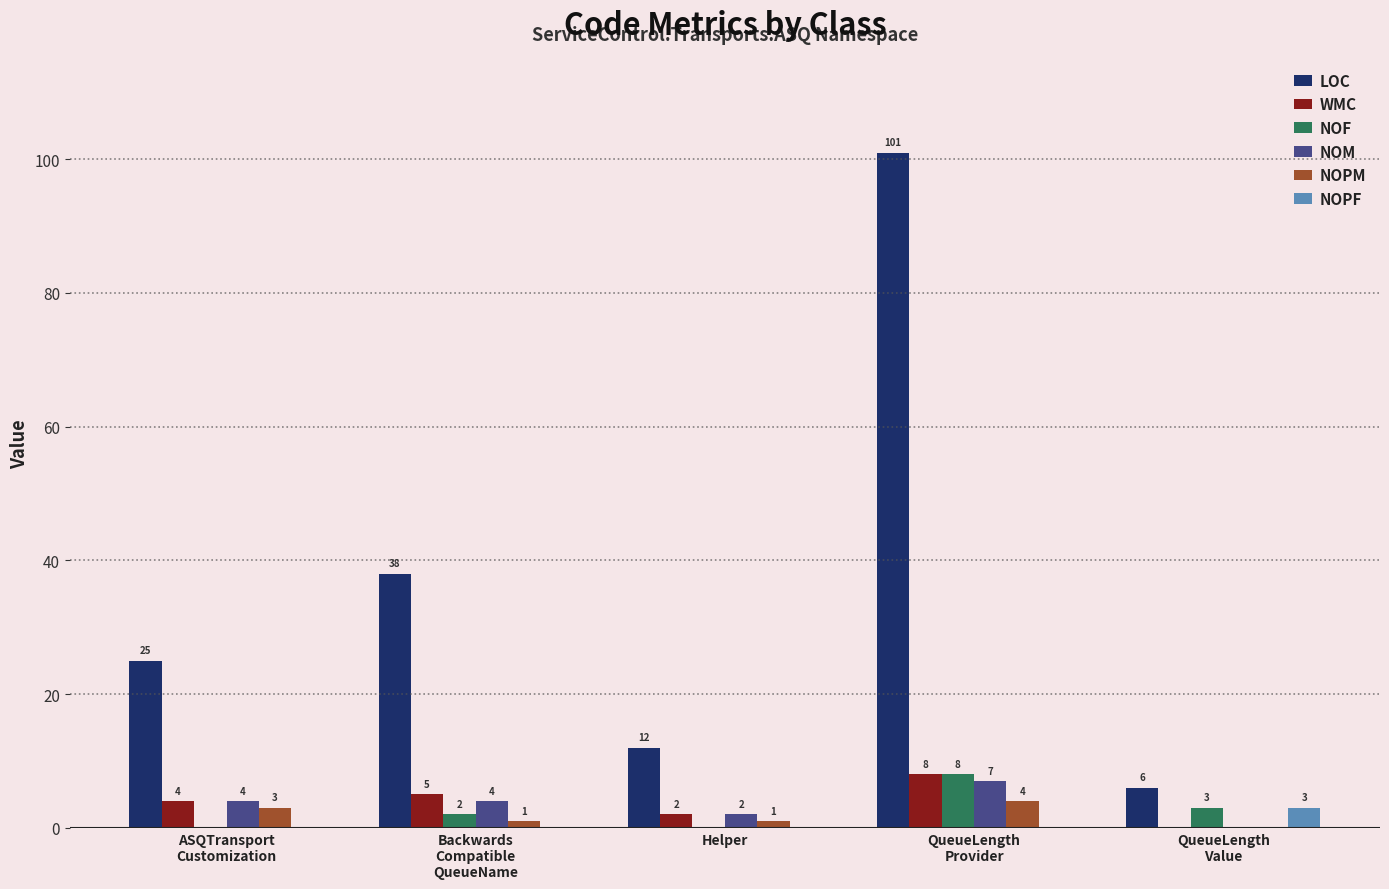

Reading right to left, transcribe all the data shown in this chart.

LOC: QueueLength
Value=6	QueueLength
Provider=101	Helper=12	Backwards
Compatible
QueueName=38	ASQTransport
Customization=25
WMC: QueueLength
Value=0	QueueLength
Provider=8	Helper=2	Backwards
Compatible
QueueName=5	ASQTransport
Customization=4
NOF: QueueLength
Value=3	QueueLength
Provider=8	Helper=0	Backwards
Compatible
QueueName=2	ASQTransport
Customization=0
NOM: QueueLength
Value=0	QueueLength
Provider=7	Helper=2	Backwards
Compatible
QueueName=4	ASQTransport
Customization=4
NOPM: QueueLength
Value=0	QueueLength
Provider=4	Helper=1	Backwards
Compatible
QueueName=1	ASQTransport
Customization=3
NOPF: QueueLength
Value=3	QueueLength
Provider=0	Helper=0	Backwards
Compatible
QueueName=0	ASQTransport
Customization=0